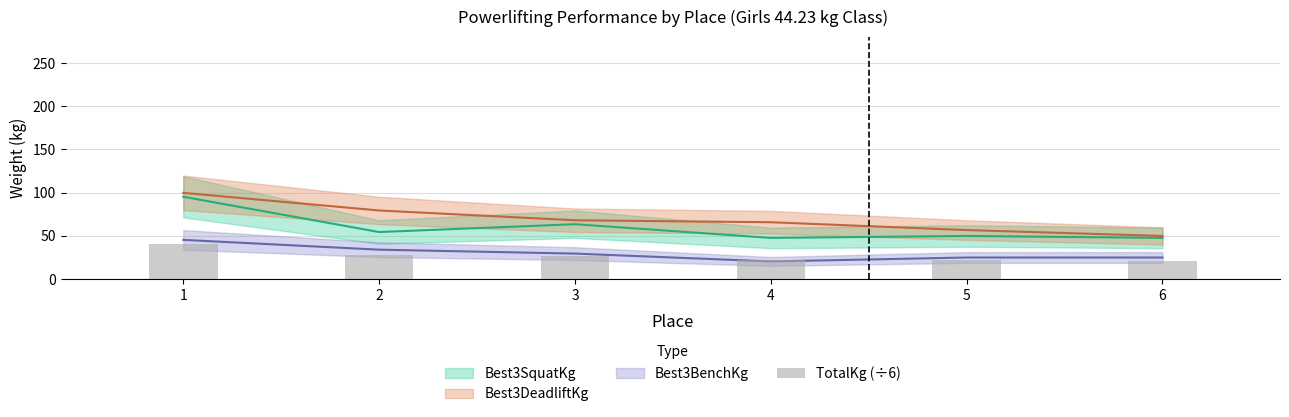

The chart shows a value of 5.2 at 6. True or false?

False